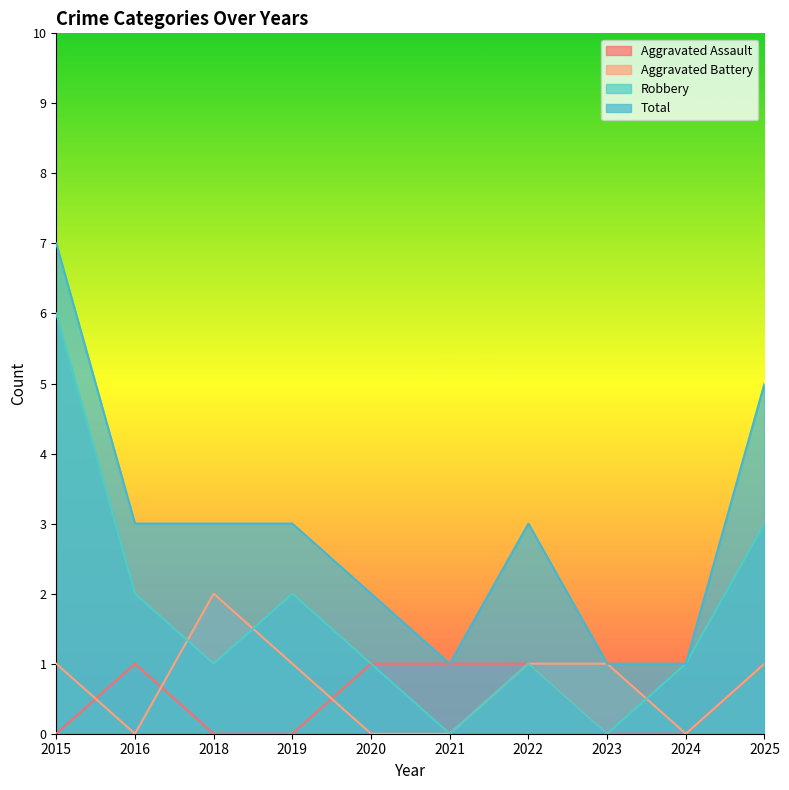

How many data points in Aggravated Battery are less than 1?

4